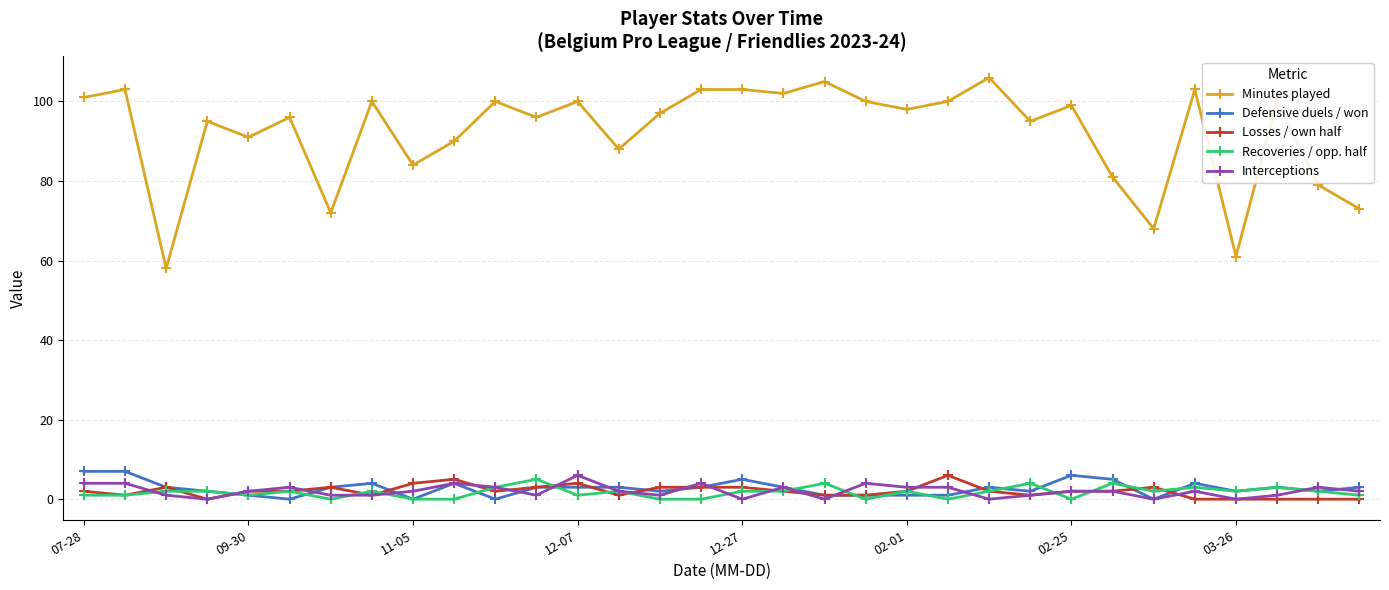

True or false: Losses / own half and Minutes played intersect in this chart.

False